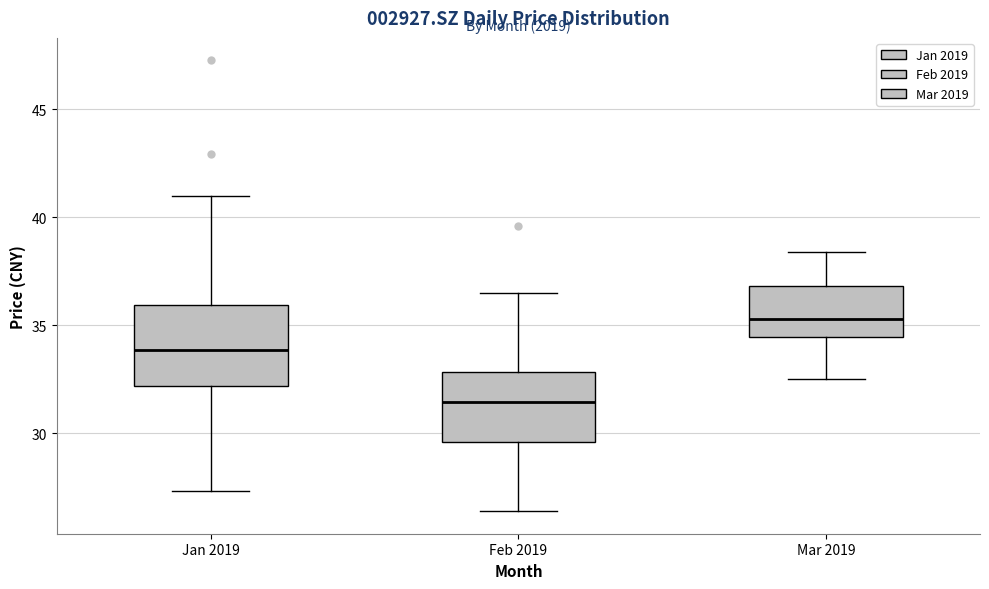

Reading left to right, read every box against the y-axis: the position of its median line, the range the box covers, and the ends of its whiskers. The values are not printed on the chart, so give them approximately, as read against the axis.

Jan 2019: median 34.0, box 32.0 to 36.0, whiskers 27.5 to 41.0
Feb 2019: median 31.5, box 29.5 to 33.0, whiskers 26.5 to 36.5
Mar 2019: median 35.5, box 34.5 to 37.0, whiskers 32.5 to 38.5